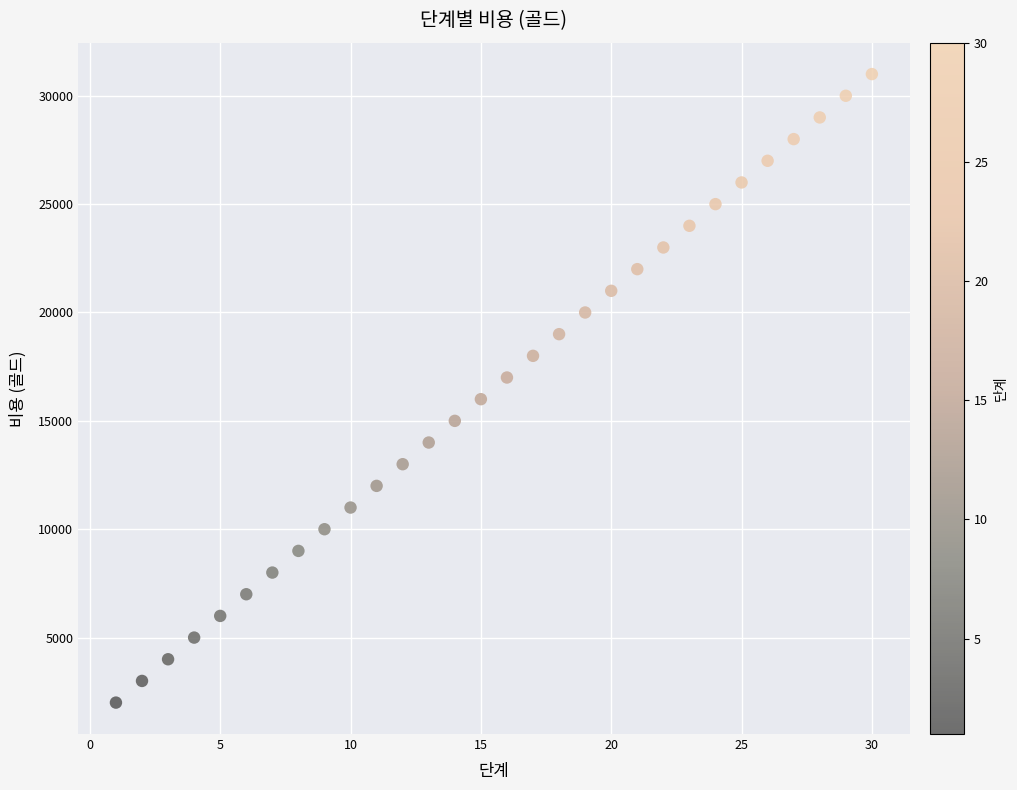

What is the range of X values (max minus min)?

29